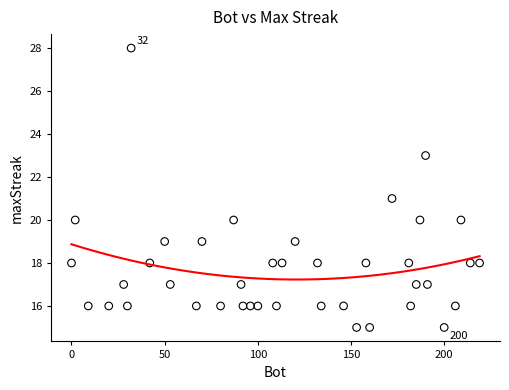

What is the range of Y values (max minus min)?

13